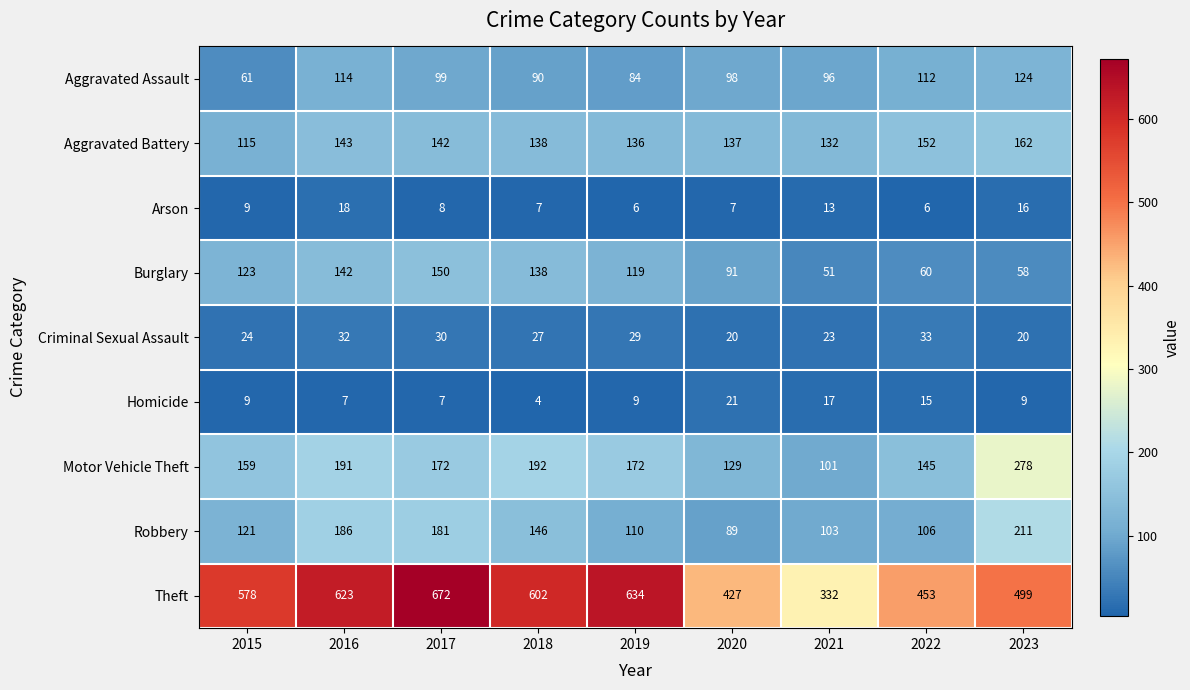

At how many categories does at least one series exceed 261?

9